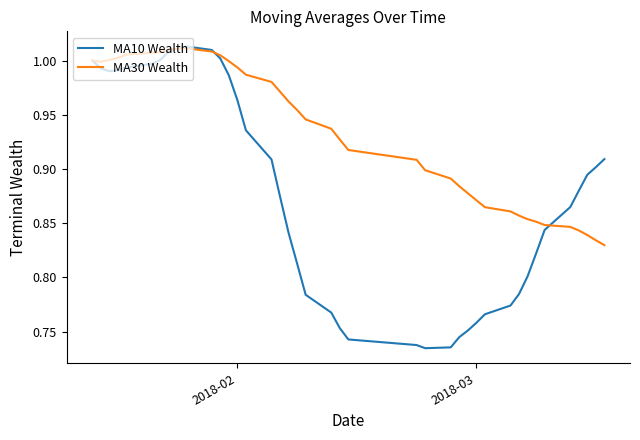

What are all the series names shown in the legend?

MA10 Wealth, MA30 Wealth